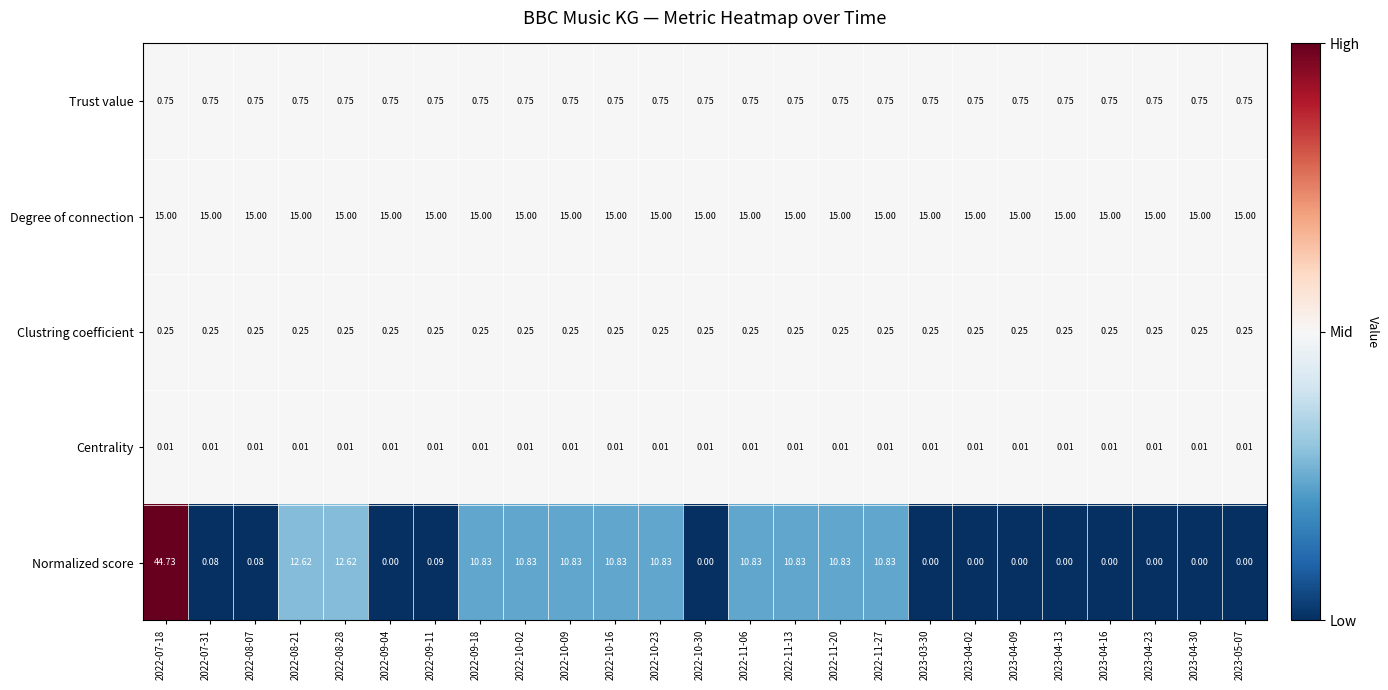

Which series changed the most between 2022-08-21 and 2022-11-20?

Normalized score